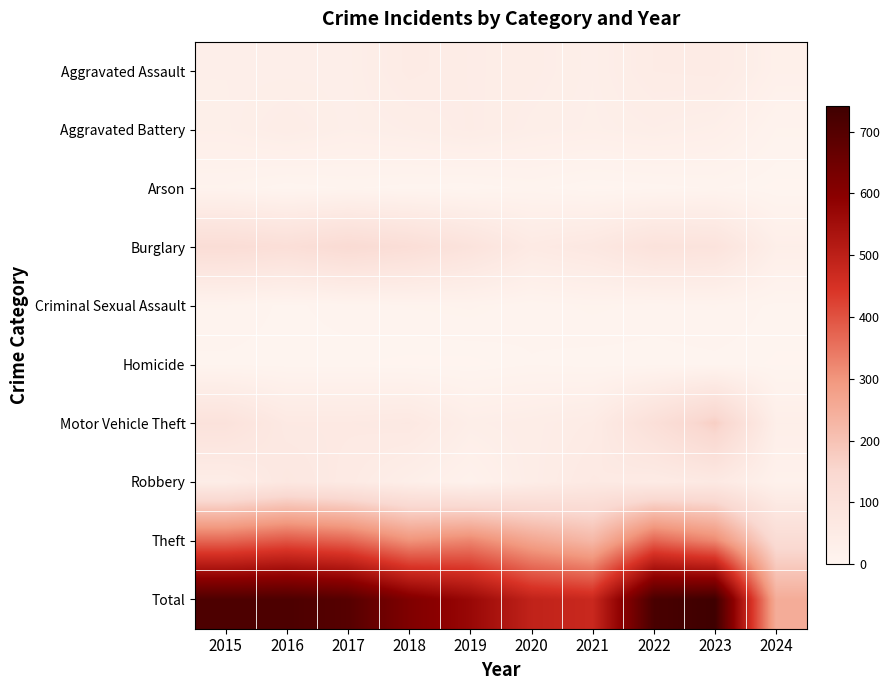

Which series has the largest total across all categories?

Total